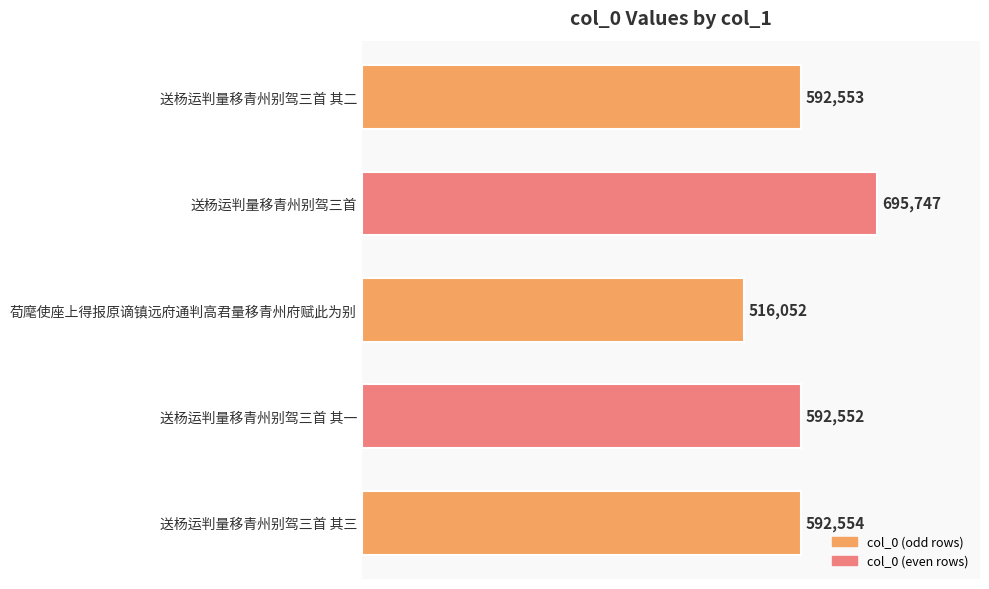

Approximately how many times larger is the value at 送杨运判量移青州别驾三首 其三 compared to 送杨运判量移青州别驾三首 其二?

1.0